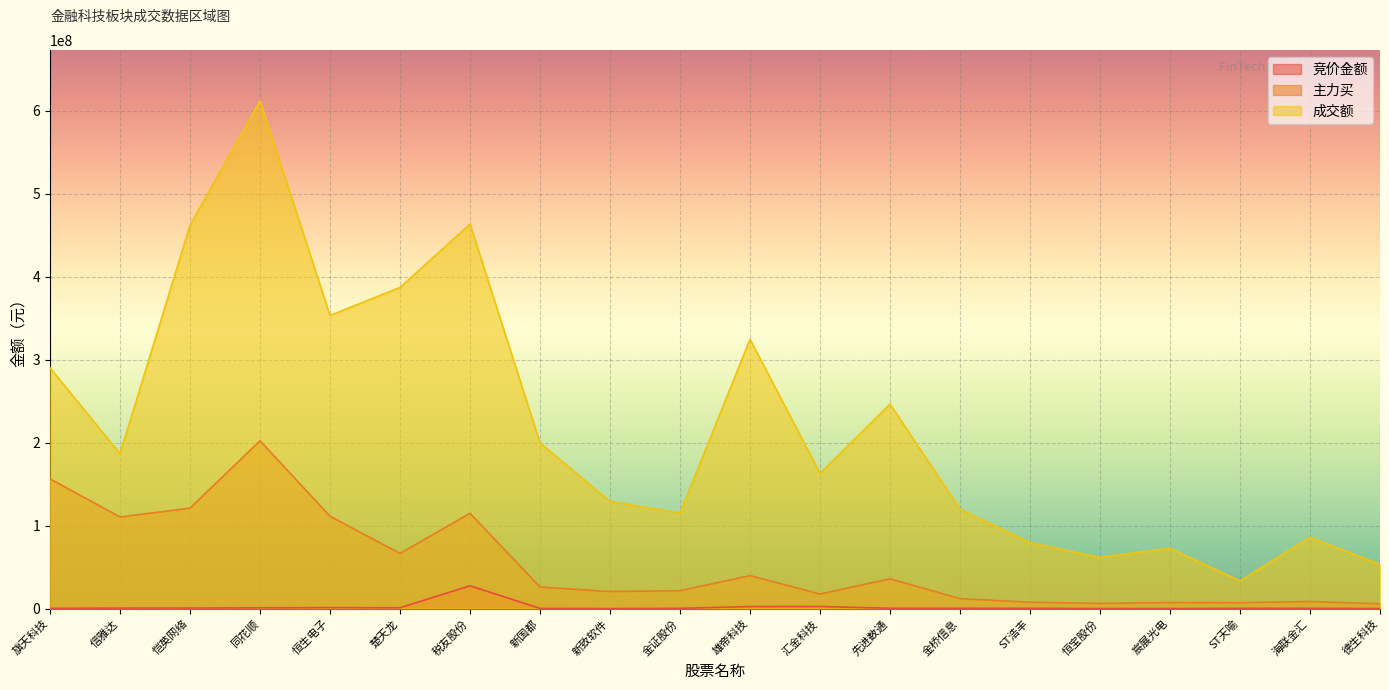

What is the value of the 成交额 point at the 19th from the left?

85960117